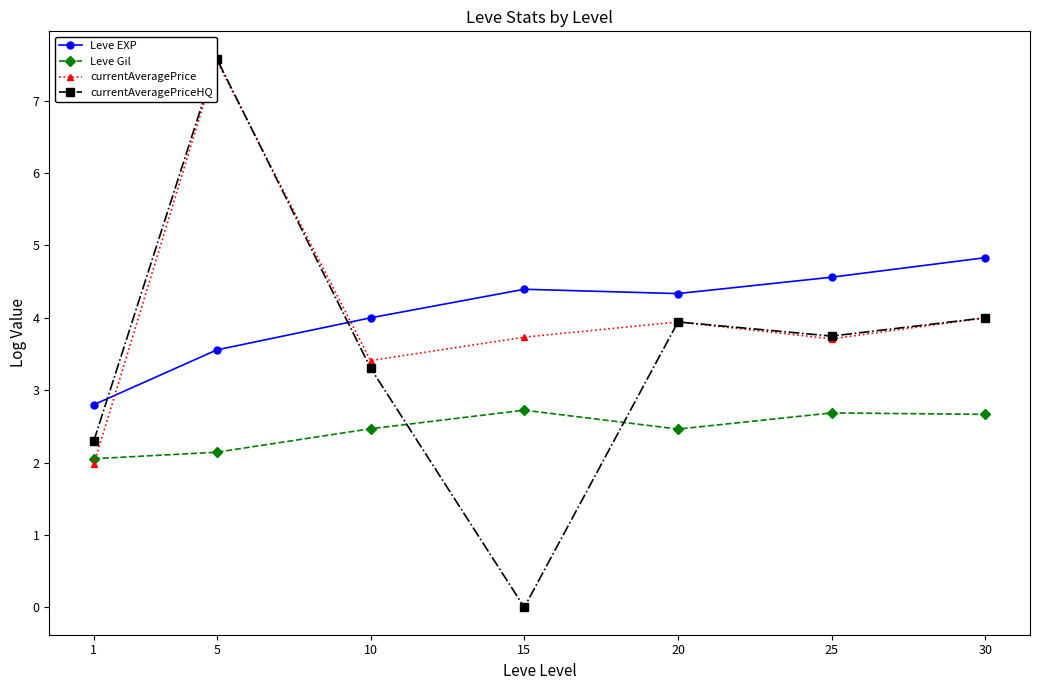

How many interior local peaks does the currentAveragePrice series have?

2